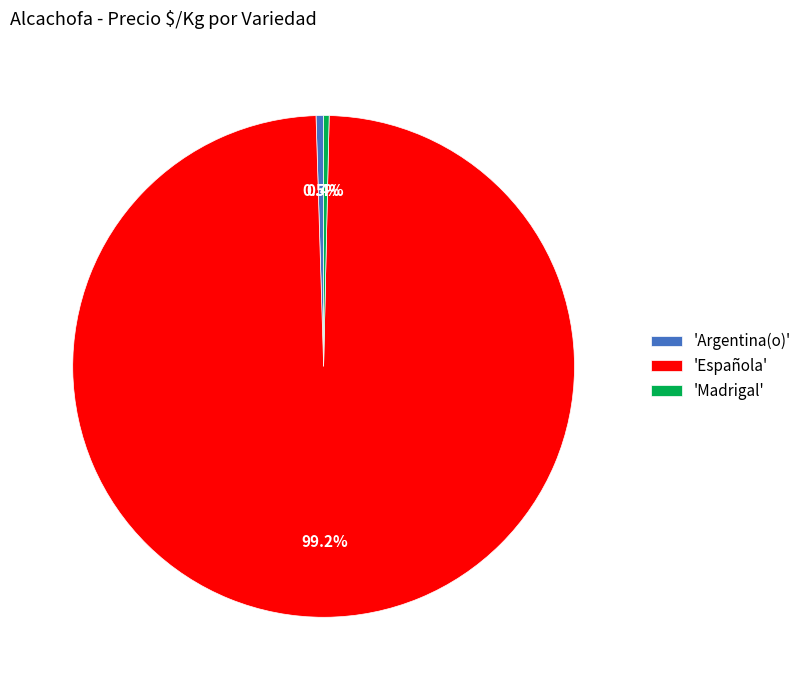

How many segments does this pie chart have?

3